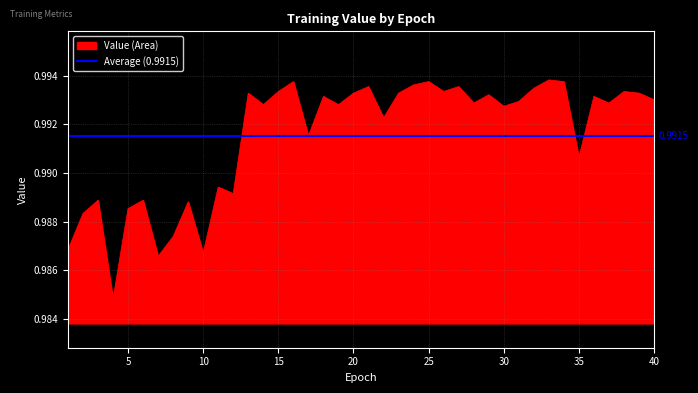

How many data points does each series have?

40